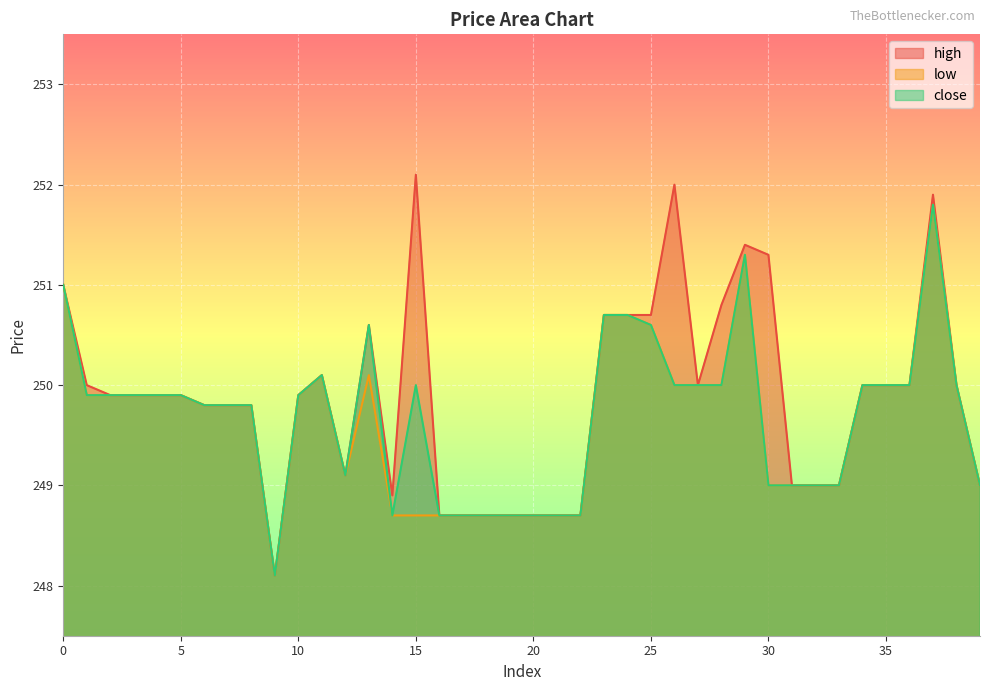

True or false: close has a value of 251.3 at 29.

True